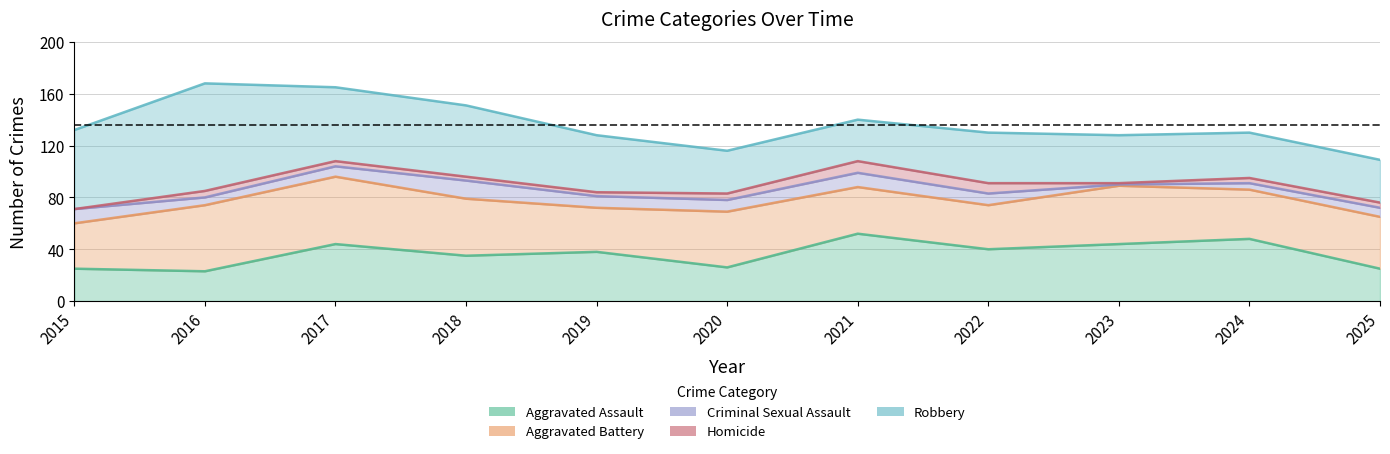

What is the average value of the Criminal Sexual Assault series?

8